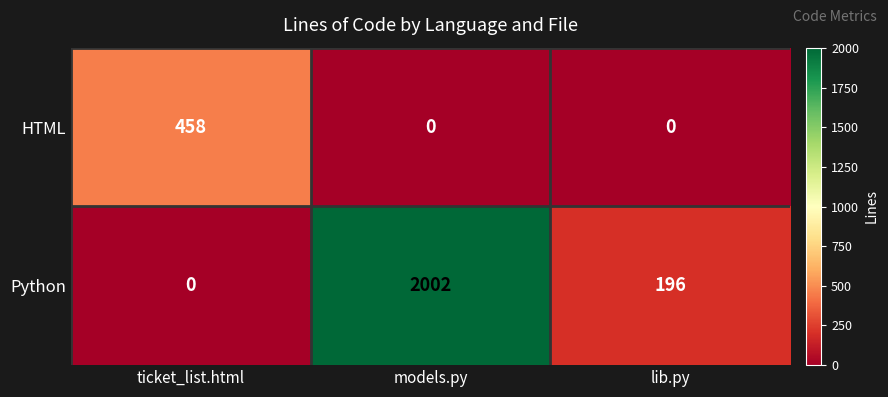

What is the total value across all series at ticket_list.html?

458